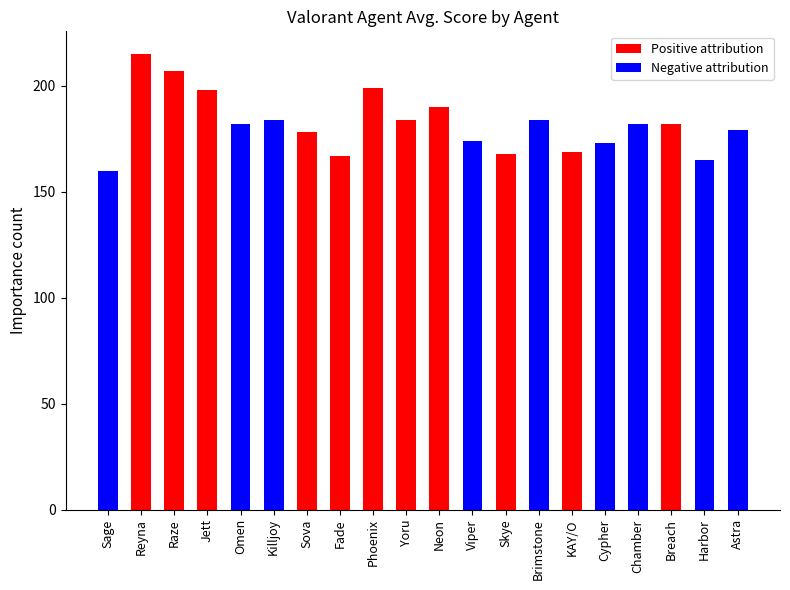

What is the difference between the maximum and second lowest values?

50